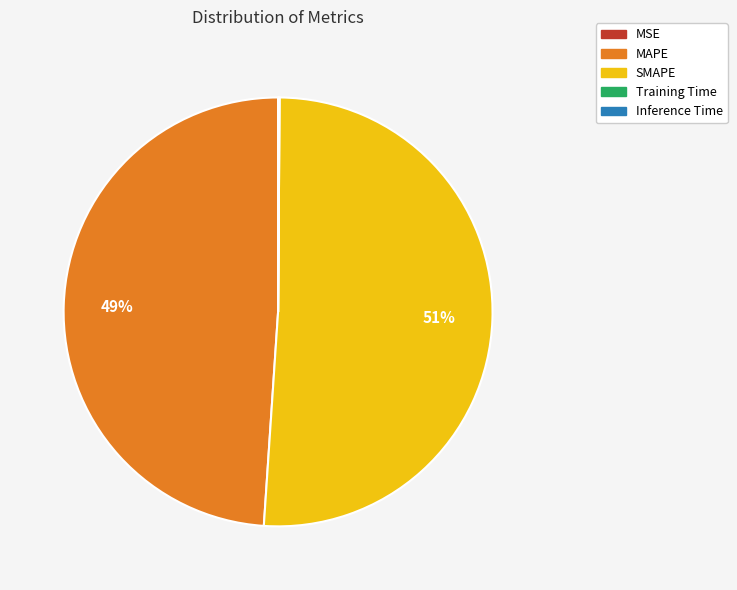

Between SMAPE and MAPE, which is larger?

SMAPE